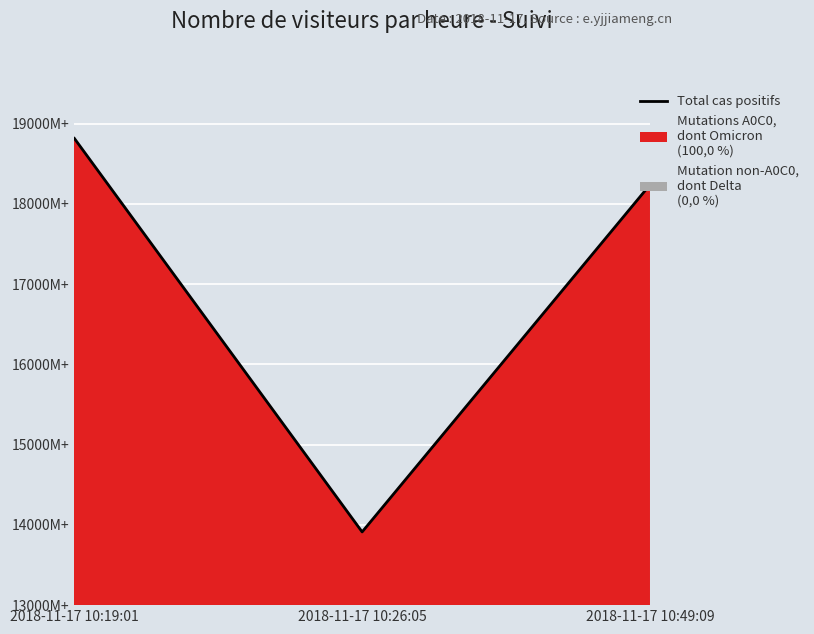

What is the ratio of the value at 2018-11-17 10:19:01 to the value at 2018-11-17 10:26:05?

1.4